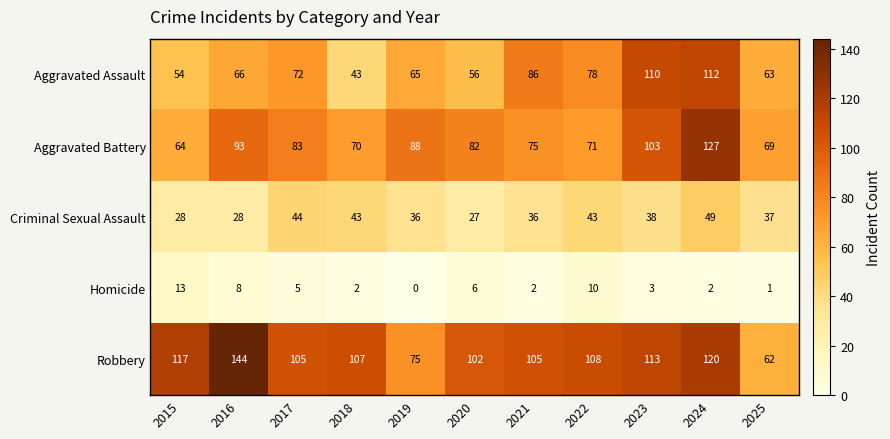

Read the Aggravated Assault value at 2015.

54